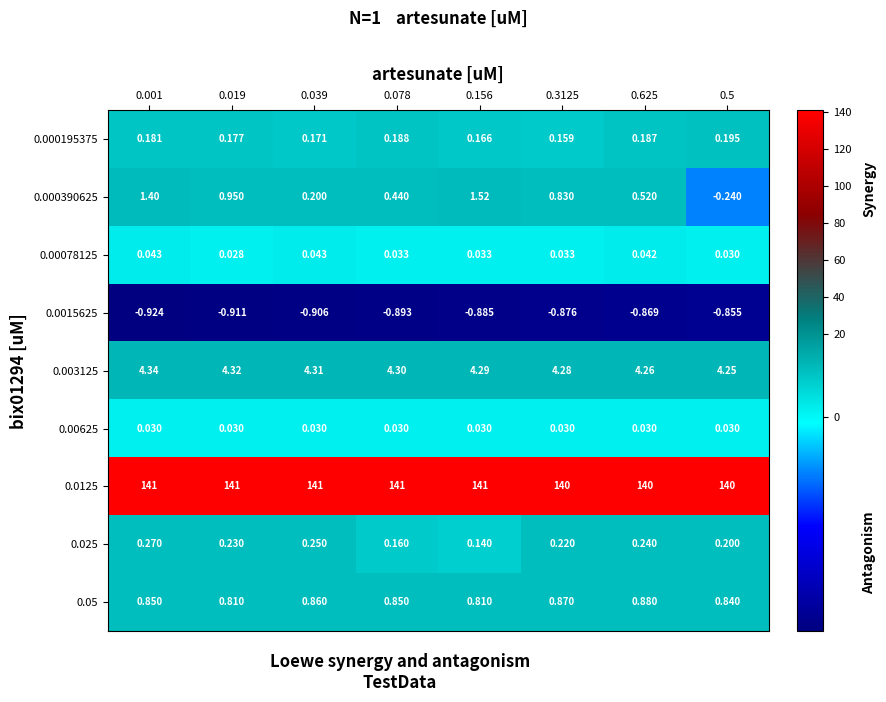

Is the value of 0.003125 at 0.5 greater than the value of 0.025 at 0.3125?

Yes